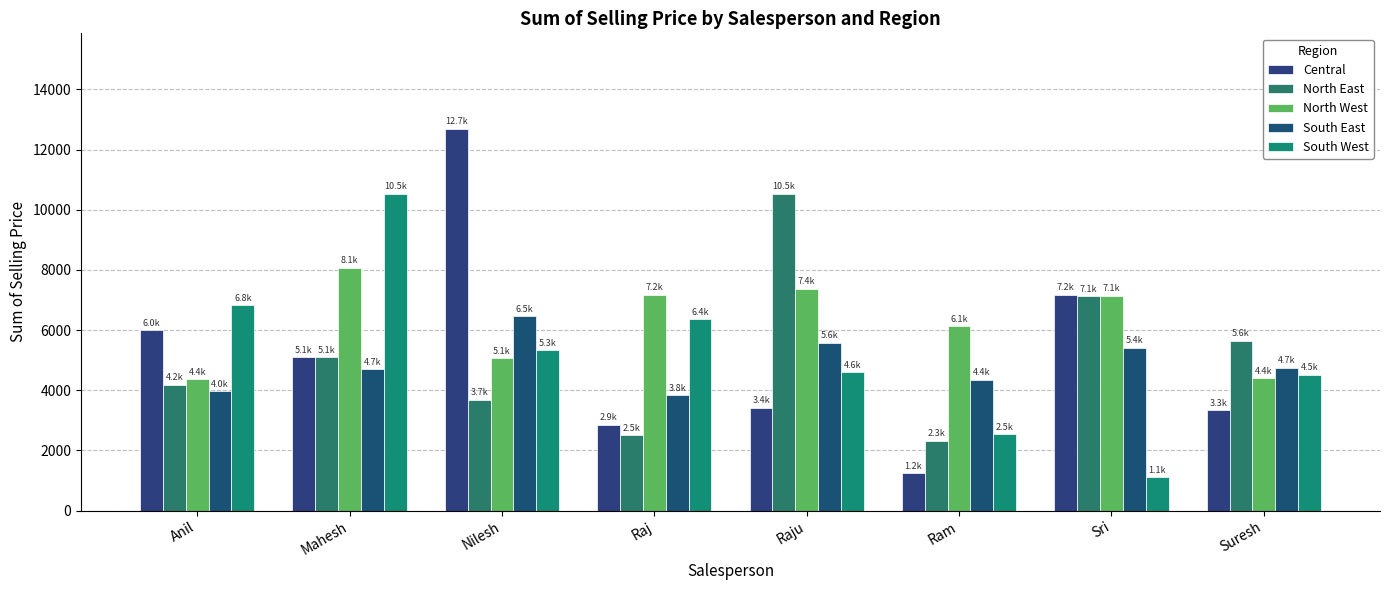

What is the label of the 4th bar from the right?

Raju